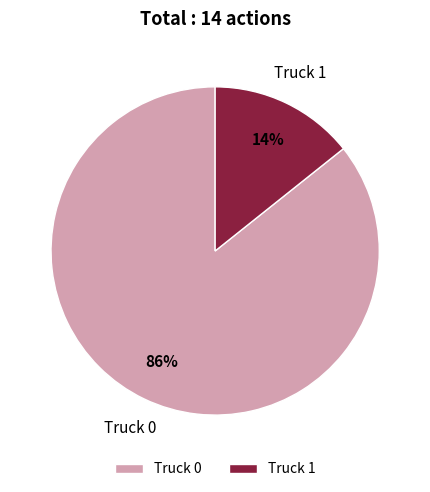

Between Truck 0 and Truck 1, which is larger?

Truck 0